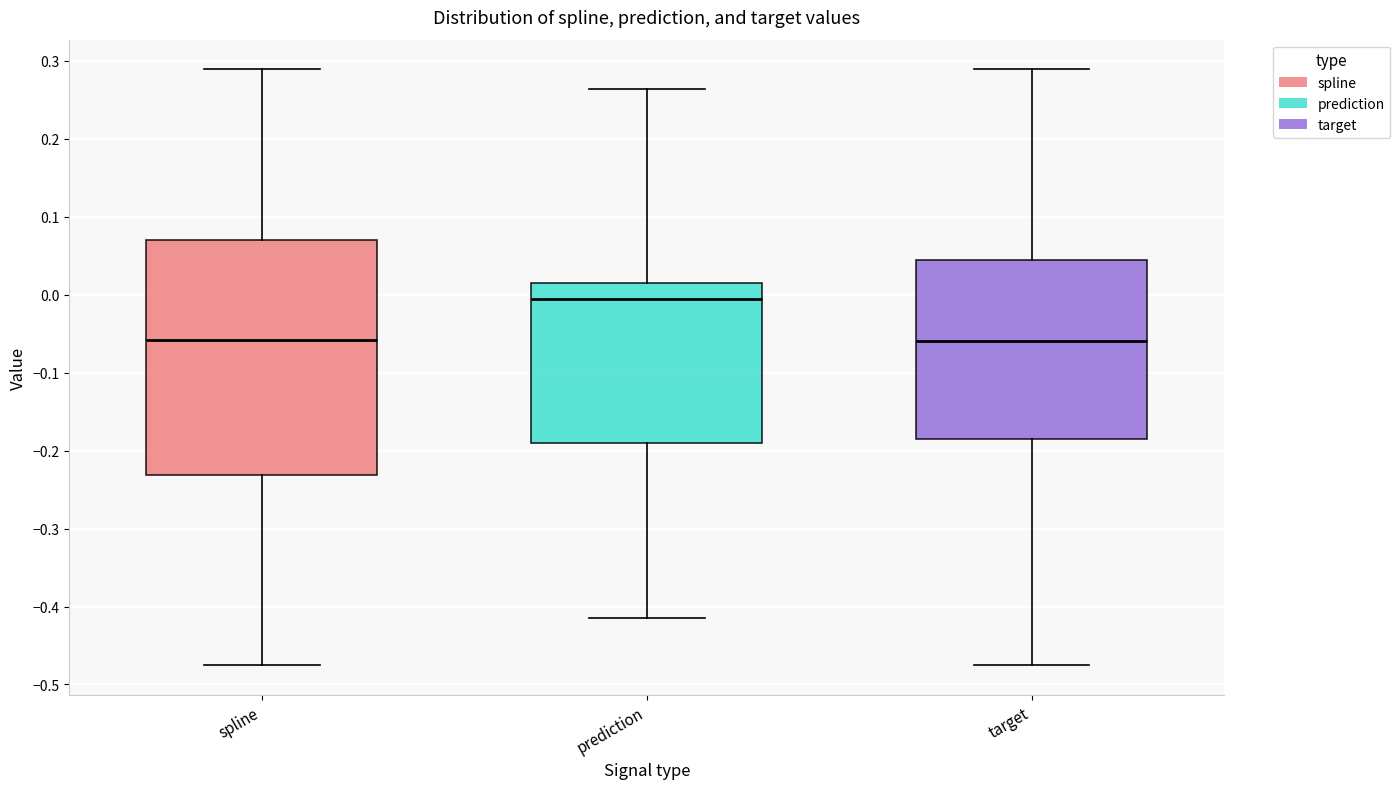

Where is the lower edge of the box for spline on the y-axis? The values are not printed on the chart, so give them approximately, as read against the axis.

-0.23